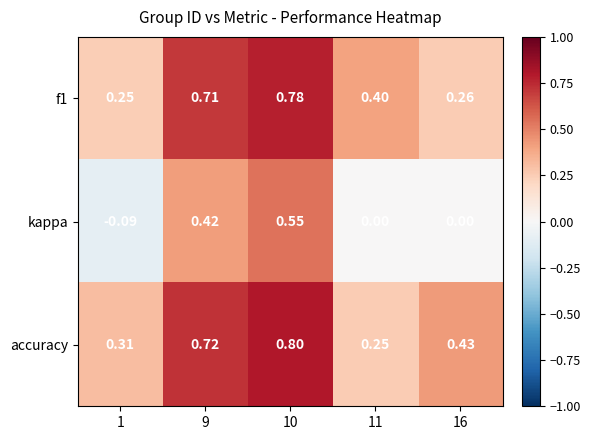

Which series has the largest total across all categories?

accuracy